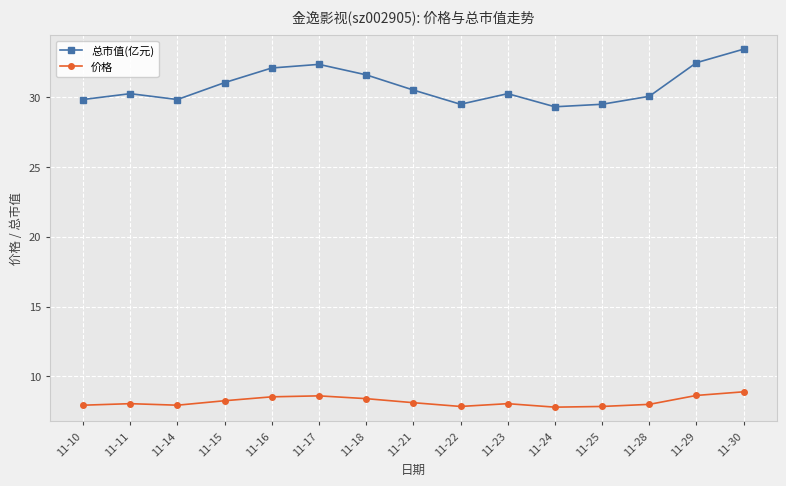

What value does the 价格 series have at 11-10?

7.9